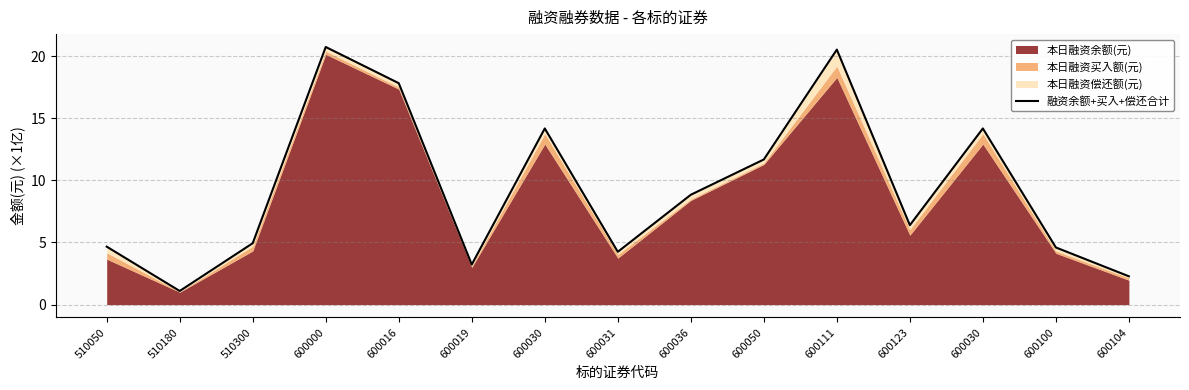

What is the sum of the values at 510180 and 600050?

12.8